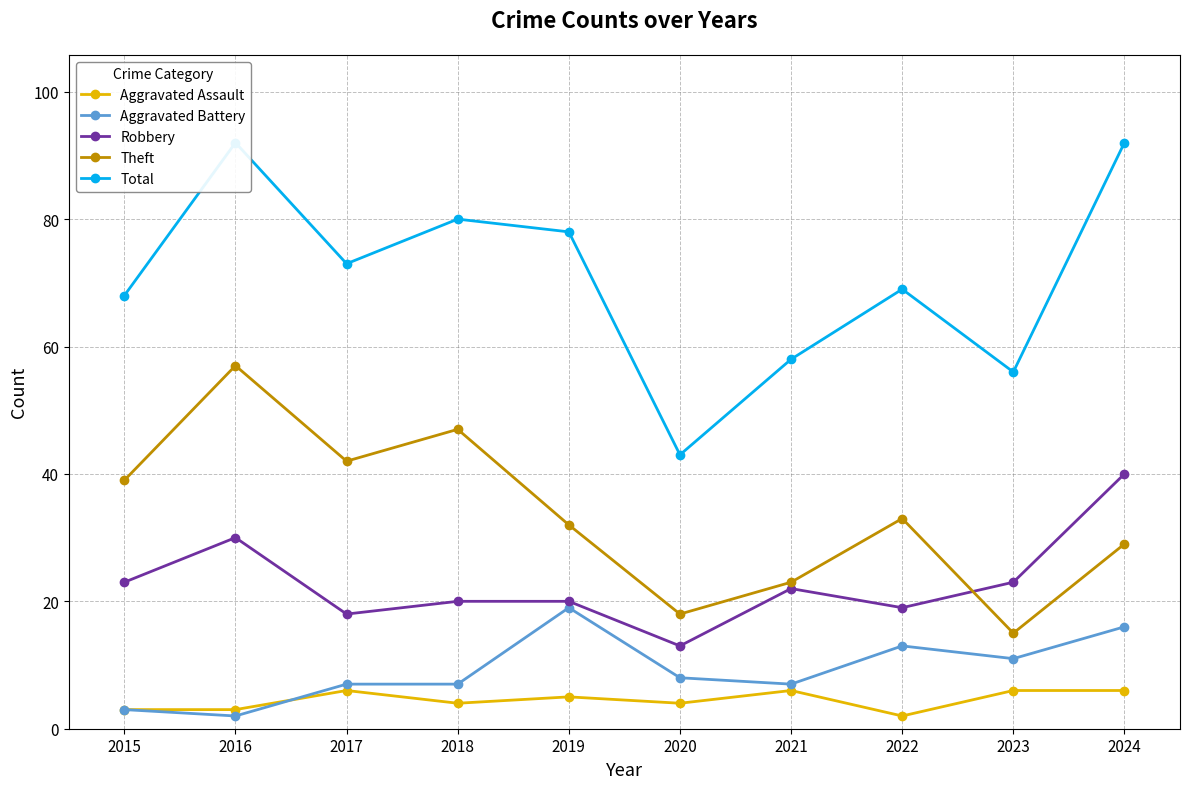

Which label corresponds to the largest value in the chart?

2016